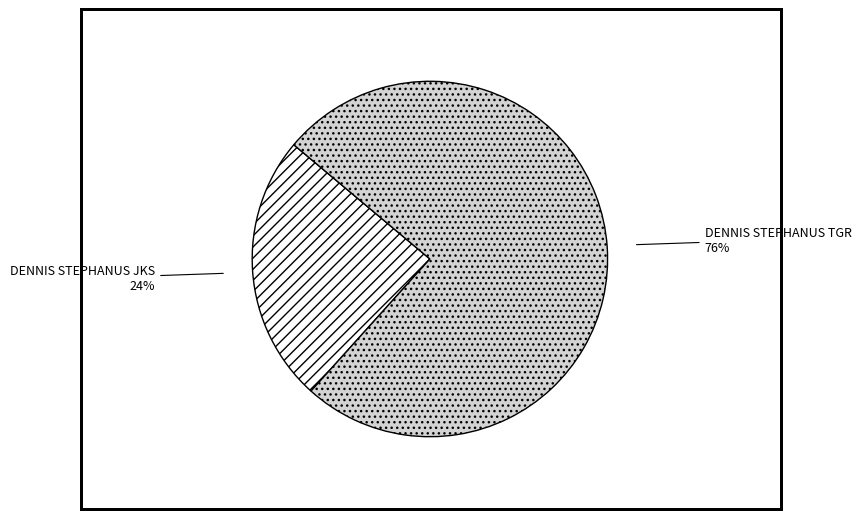

True or false: DENNIS STEPHANUS TGR accounts for 88% of the total.

False